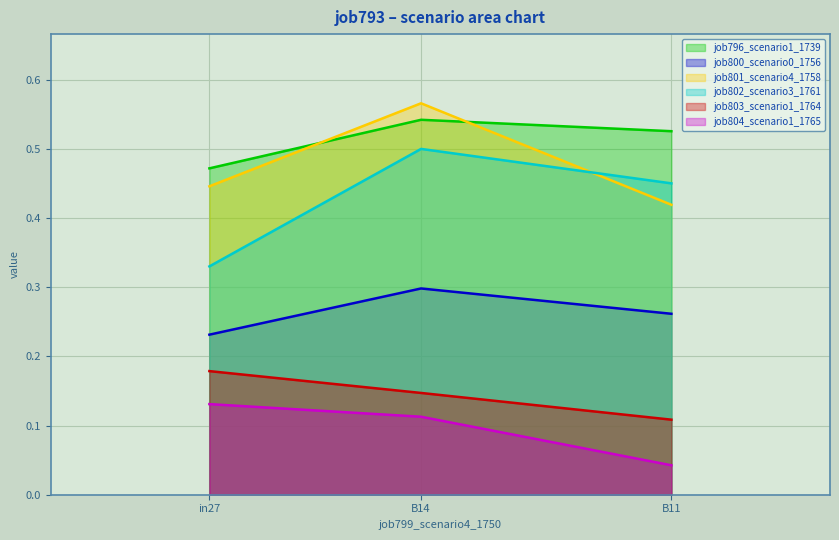

What is the sum of the job801_scenario4_1758 values at in27 and B14?

1.0